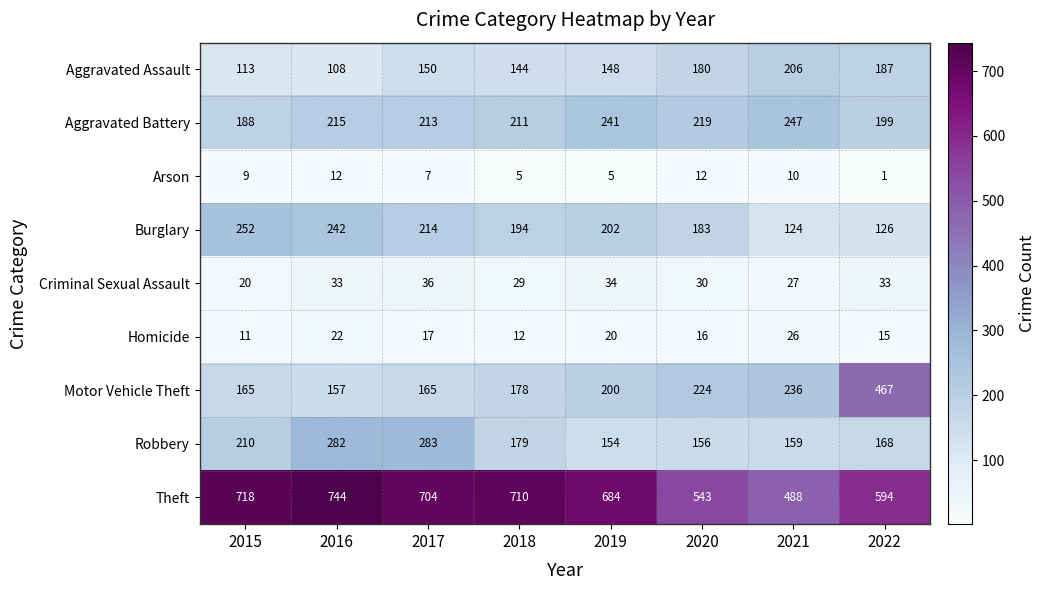

What is the total value across all series at 2015?

1686